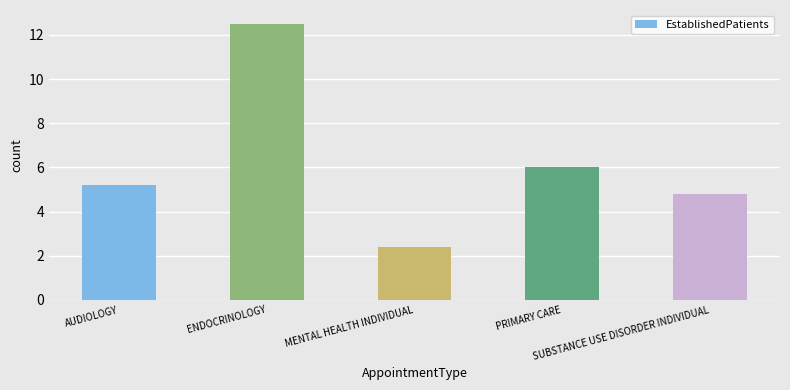

What position from the right is SUBSTANCE USE DISORDER INDIVIDUAL?

1